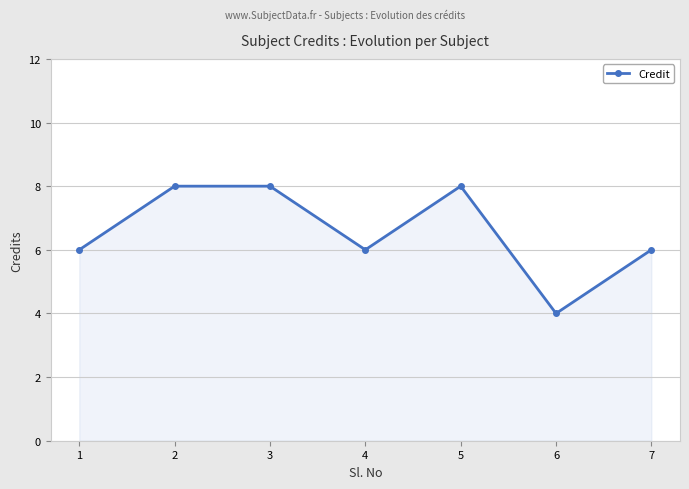

Is it true that the value at 3 is 3?

False